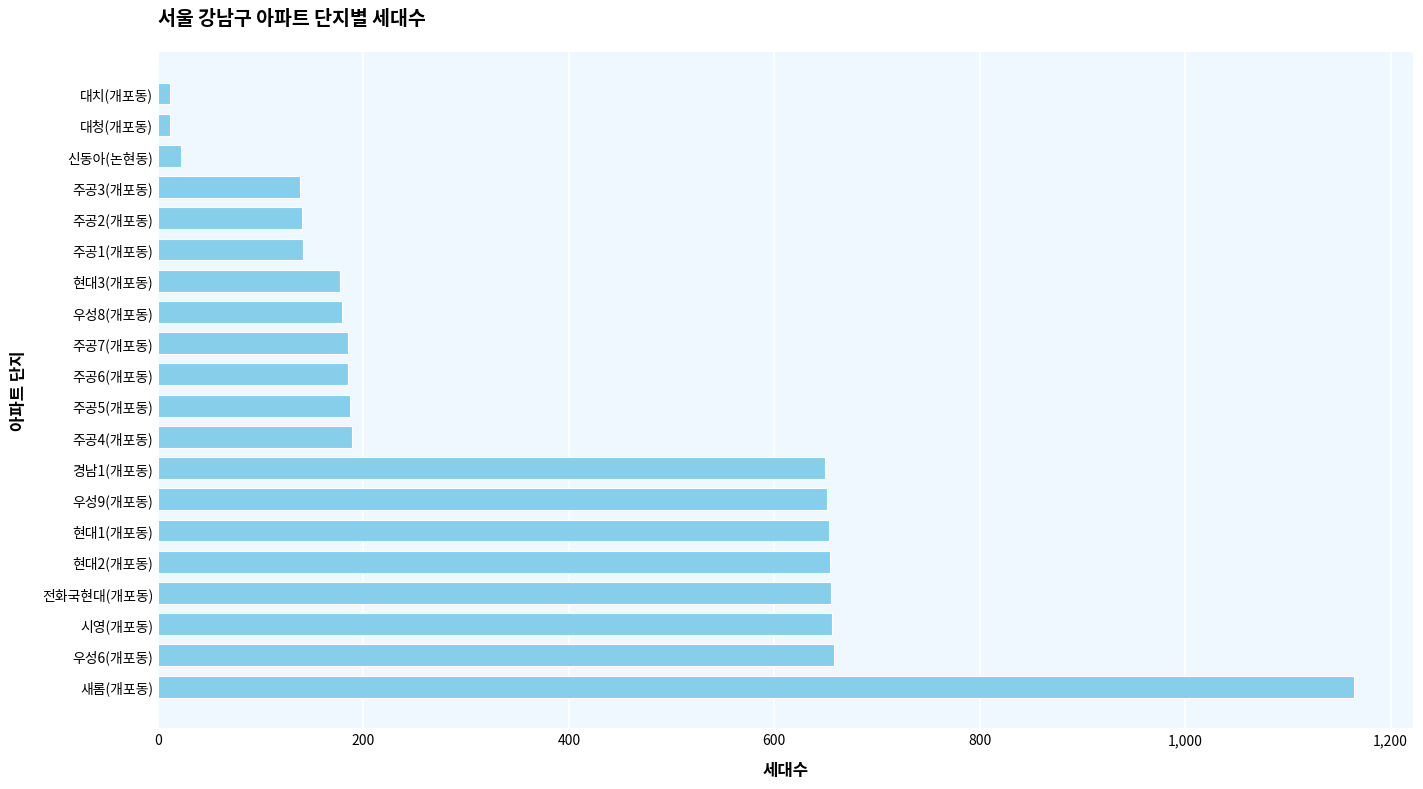

Is it true that the value at 주공7(개포동) is 293?

False